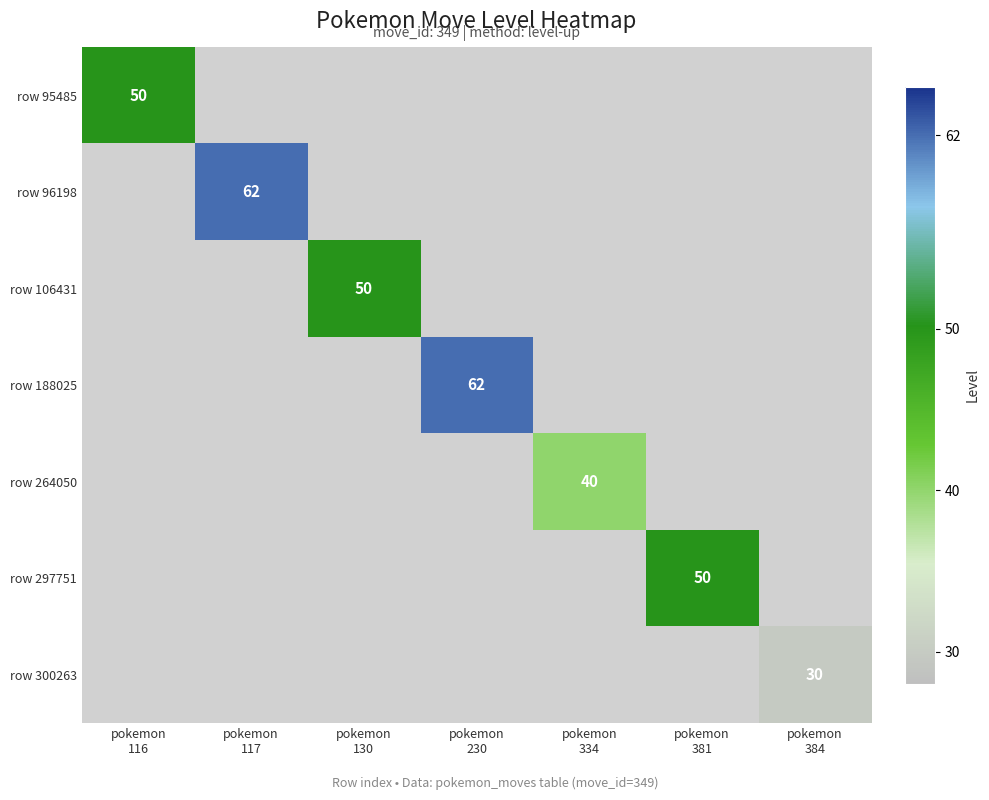

At how many categories does at least one series exceed 60?

2